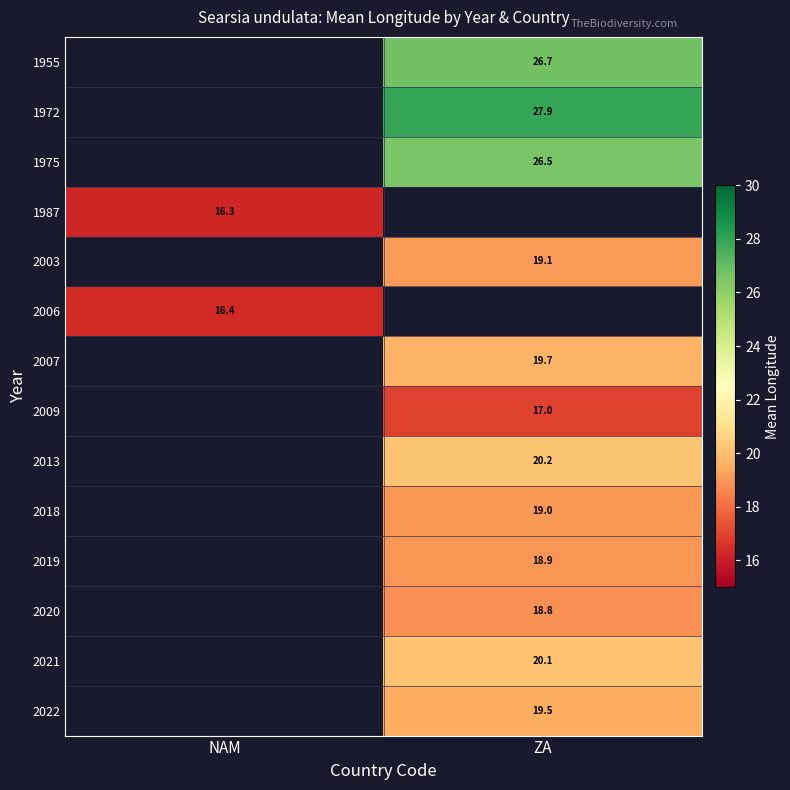

How many data points does each series have?

2